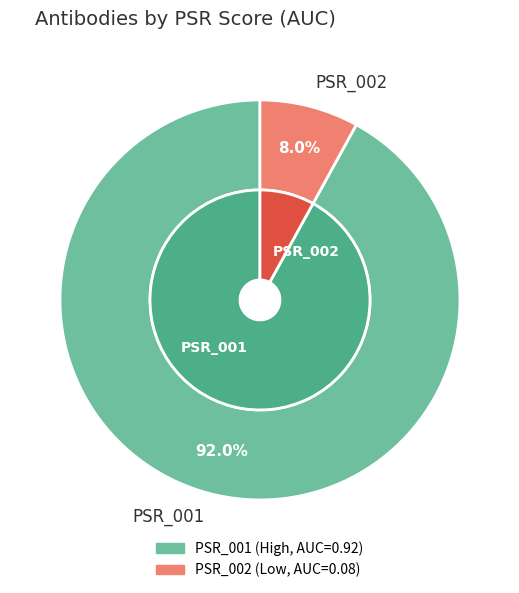

How many slices are in this pie chart?

2